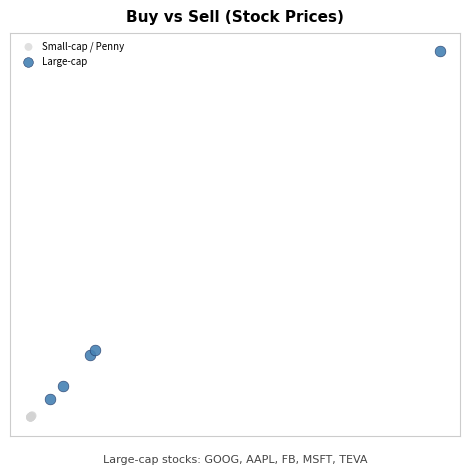

What are all the series names shown in the legend?

Small-cap / Penny, Large-cap